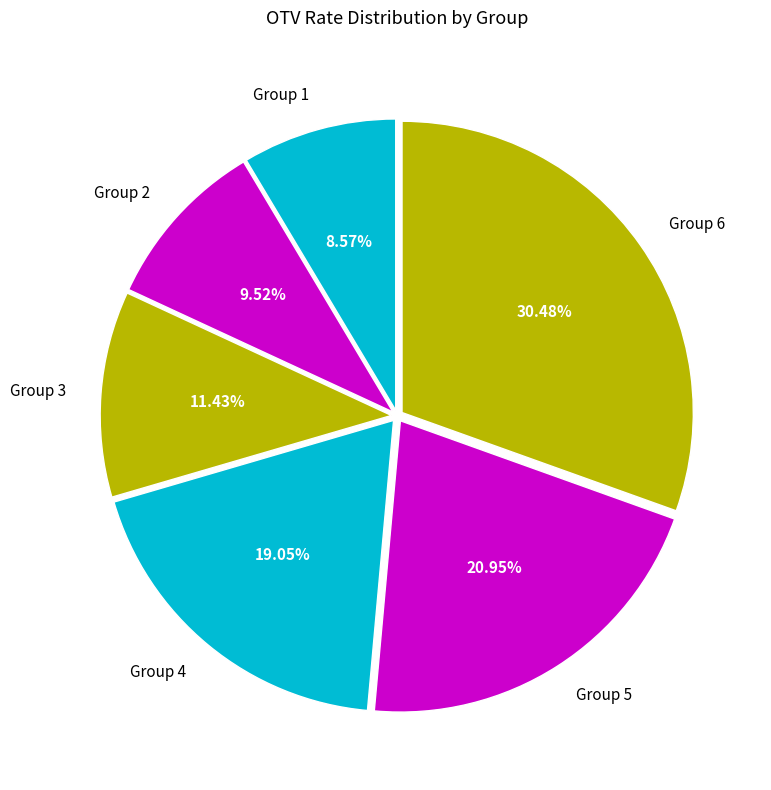

To the nearest percent, what is the difference between the largest and smallest slice percentages?

22%